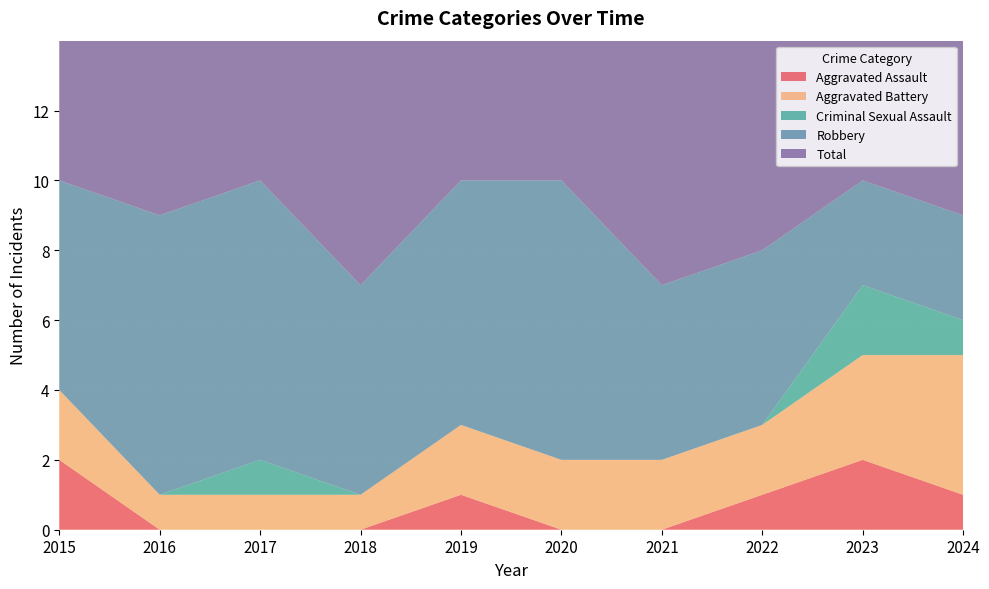

Reading right to left, transcribe all the data shown in this chart.

Aggravated Assault: 1	2	1	0	0	1	0	0	0	2
Aggravated Battery: 4	3	2	2	2	2	1	1	1	2
Criminal Sexual Assault: 1	2	0	0	0	0	0	1	0	0
Robbery: 3	3	5	5	8	7	6	8	8	6
Total: 9	10	8	7	10	10	7	10	9	10